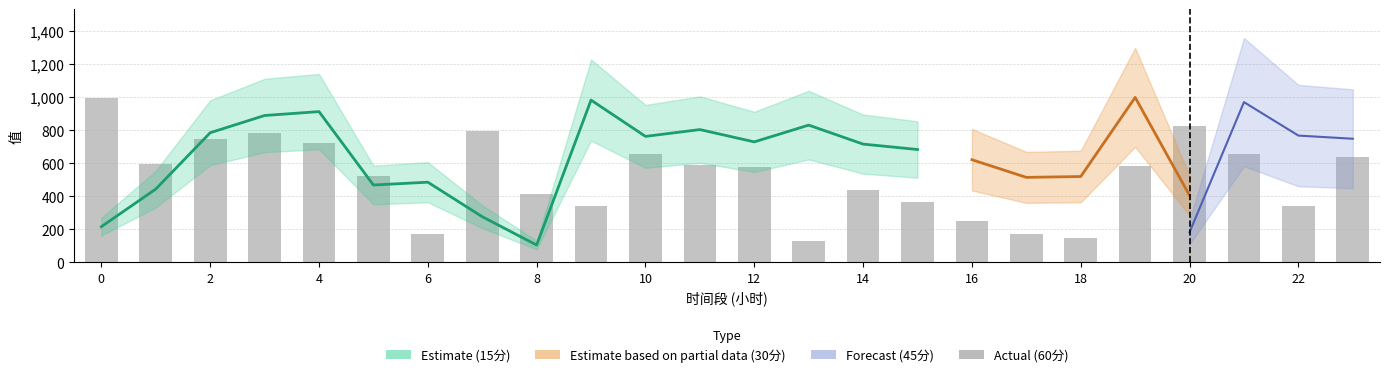

Which has a higher value, 13 or 9?

9